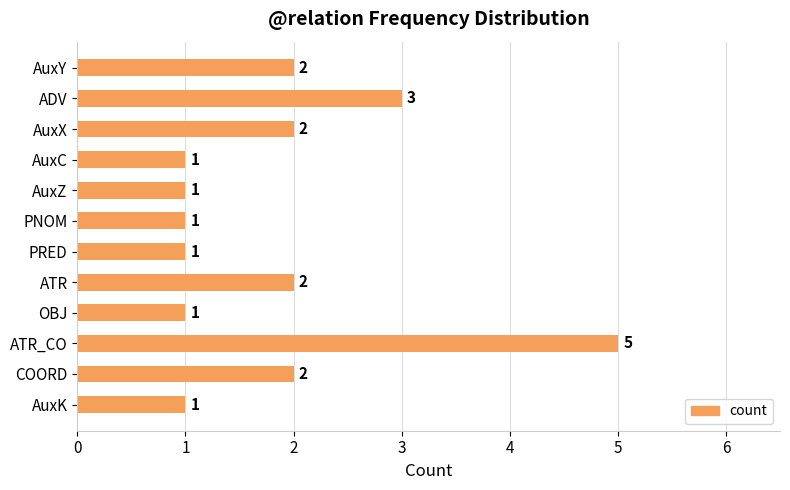

What is the label of the 10th bar from the top?

ATR_CO